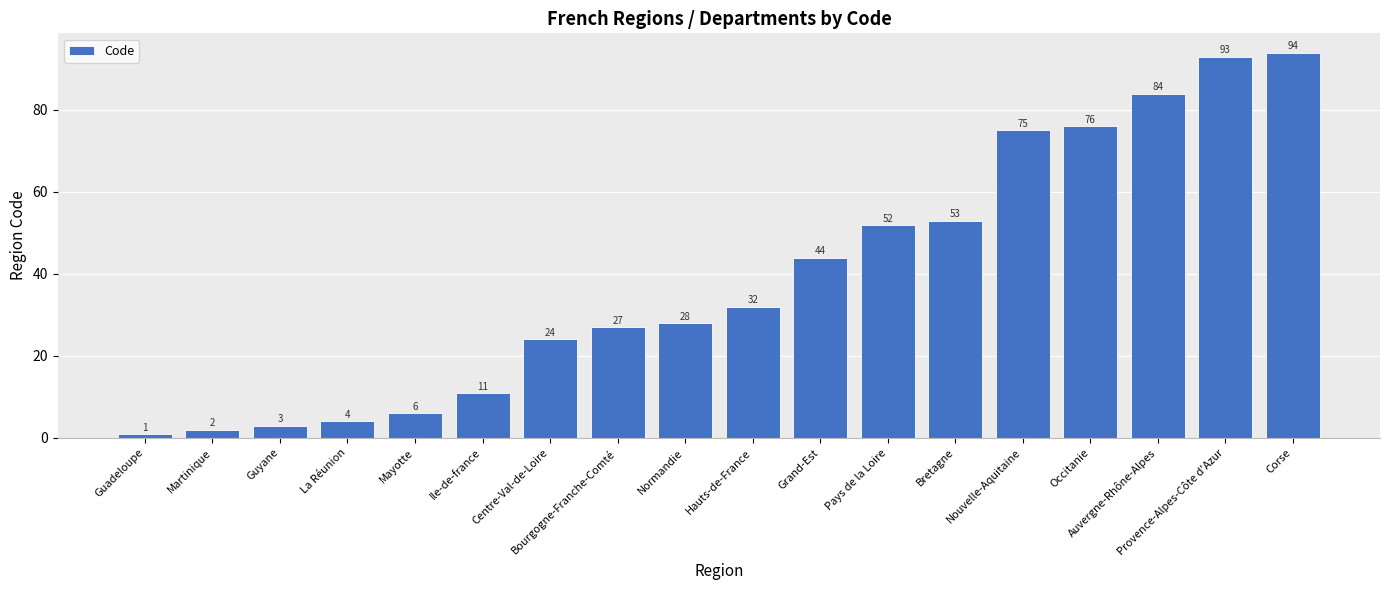

What is the average value?

39